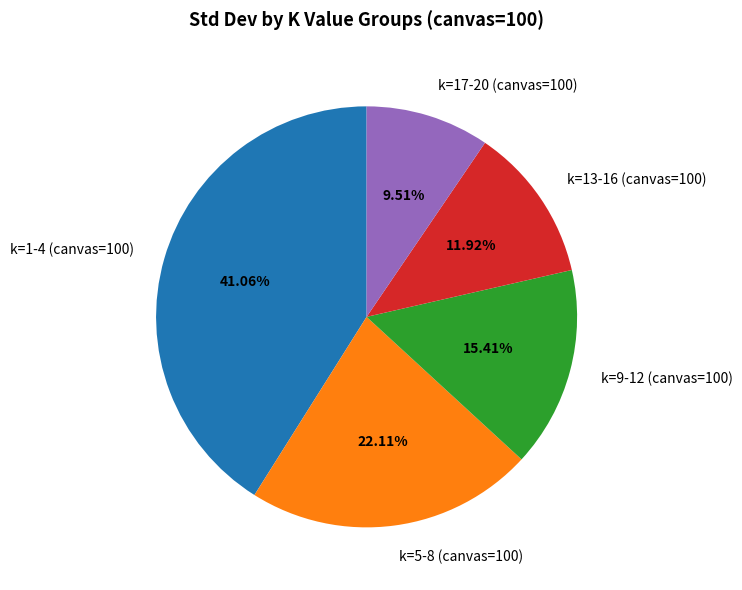

Approximately how many times larger is the value at k=1-4 (canvas=100) compared to k=5-8 (canvas=100)?

1.9